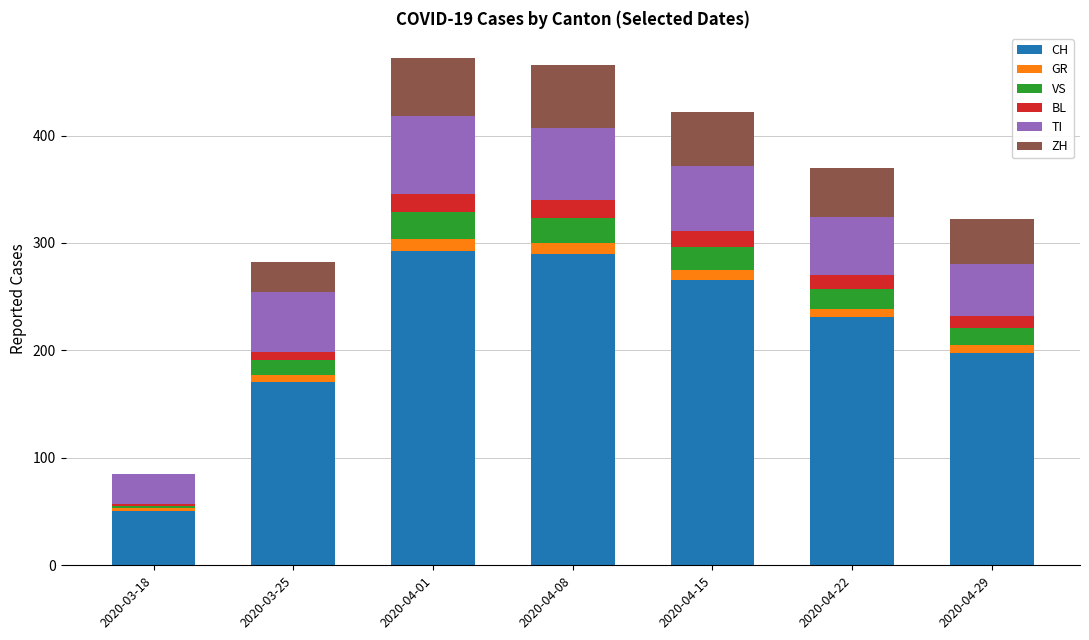

What is the maximum value for CH?

293